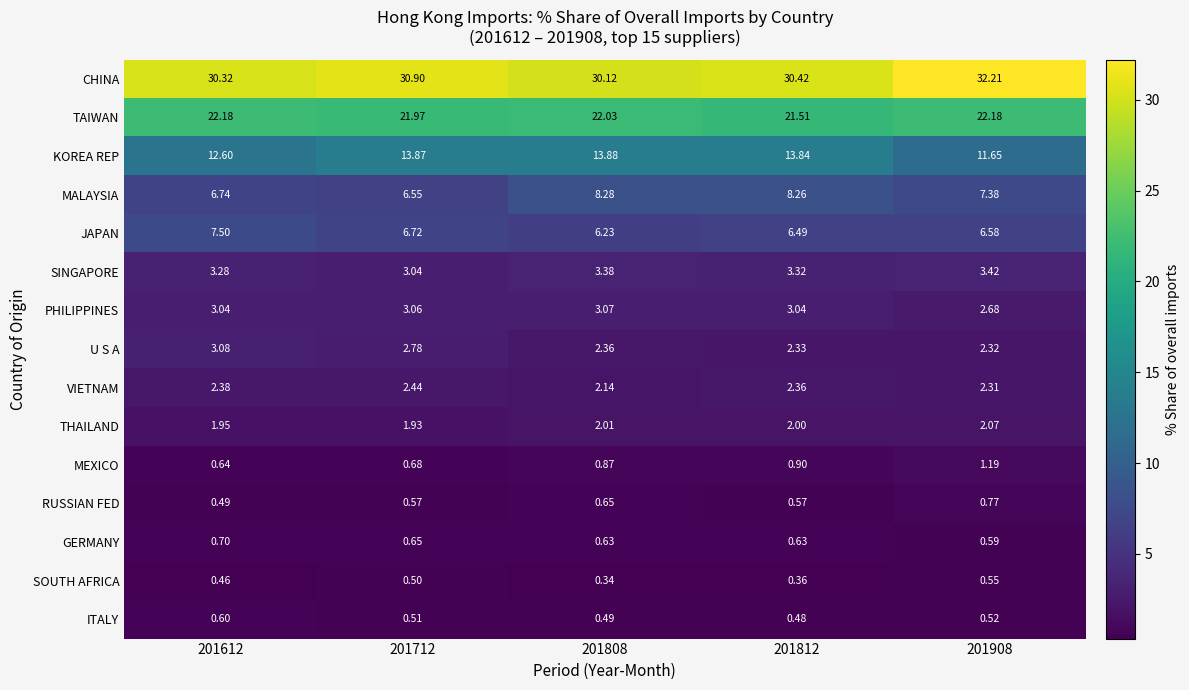

Which series has the largest total across all categories?

CHINA